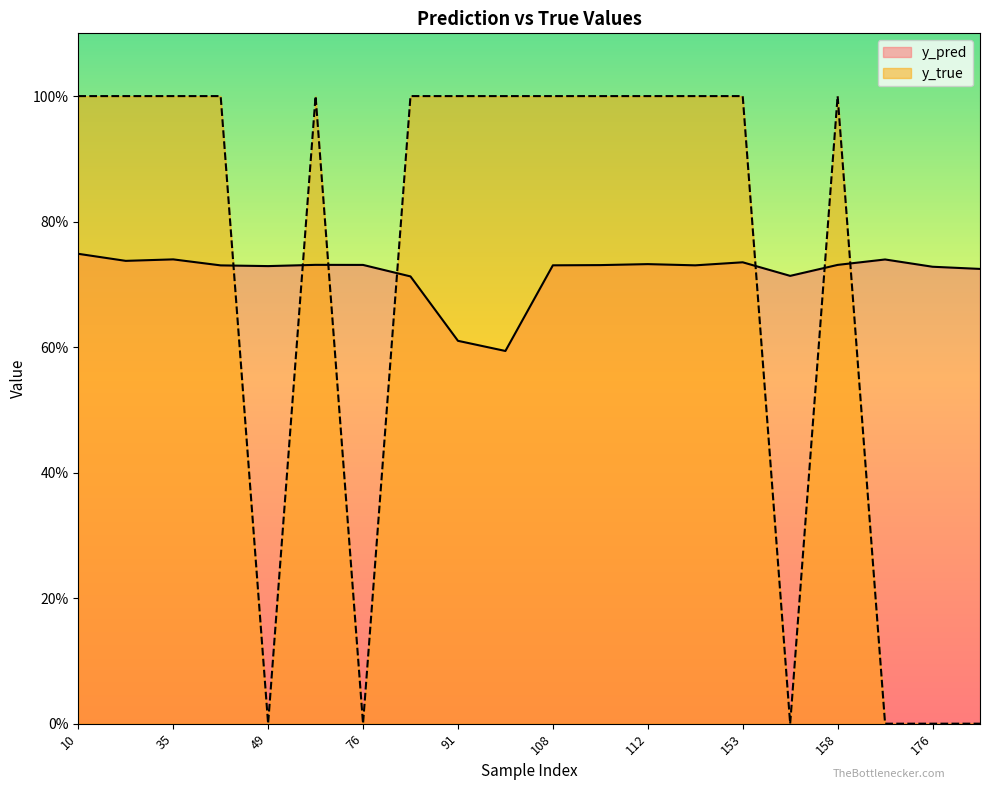

What is the sum of all y_true values?

14.0